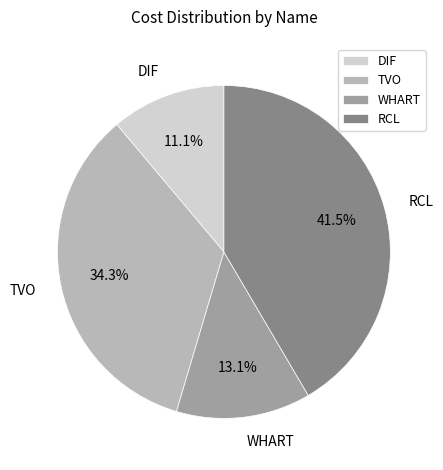

The TVO slice represents 25% of the pie. True or false?

False